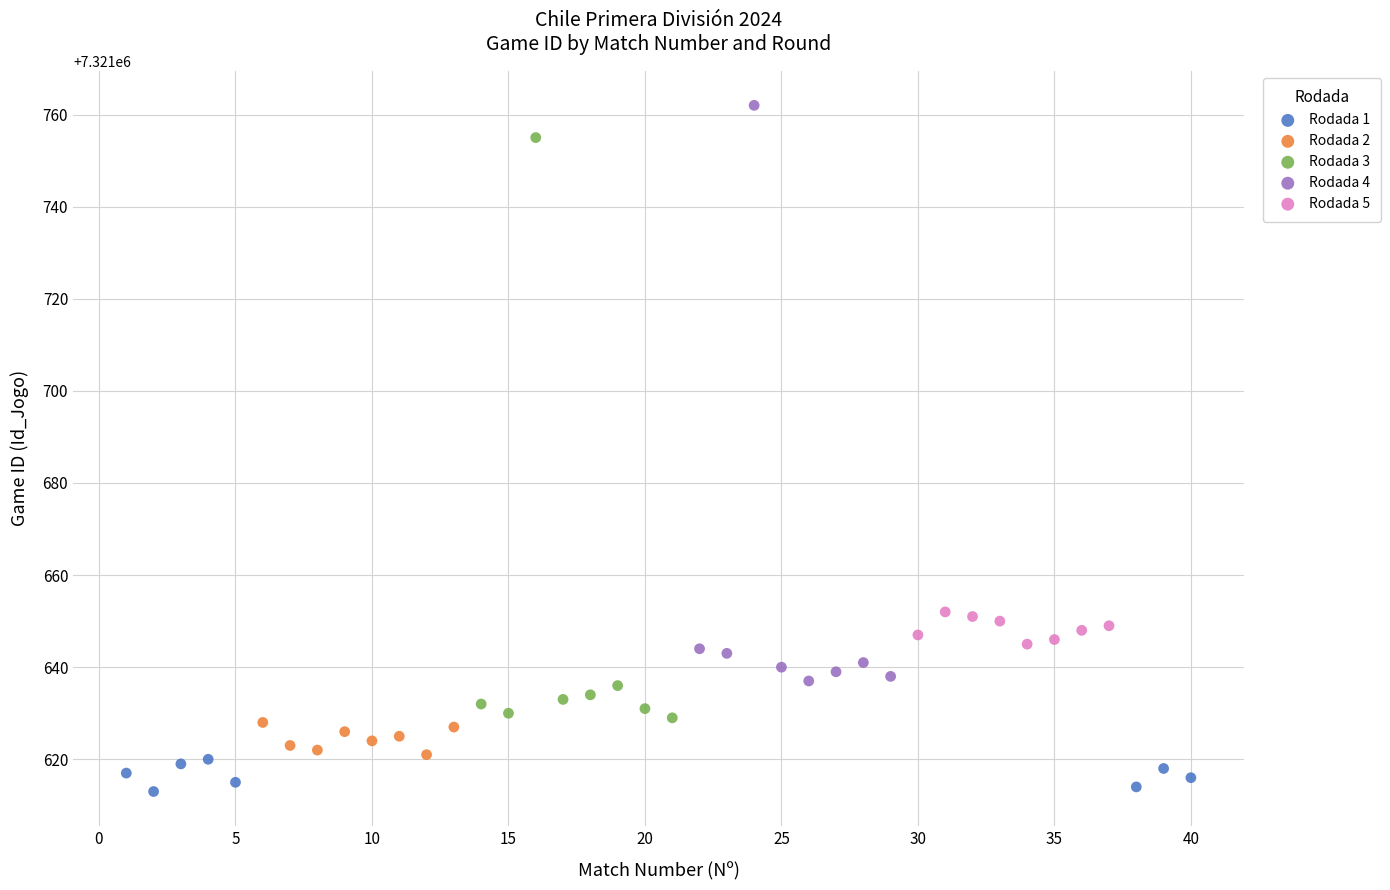

What are all the series names shown in the legend?

Rodada 1, Rodada 2, Rodada 3, Rodada 4, Rodada 5